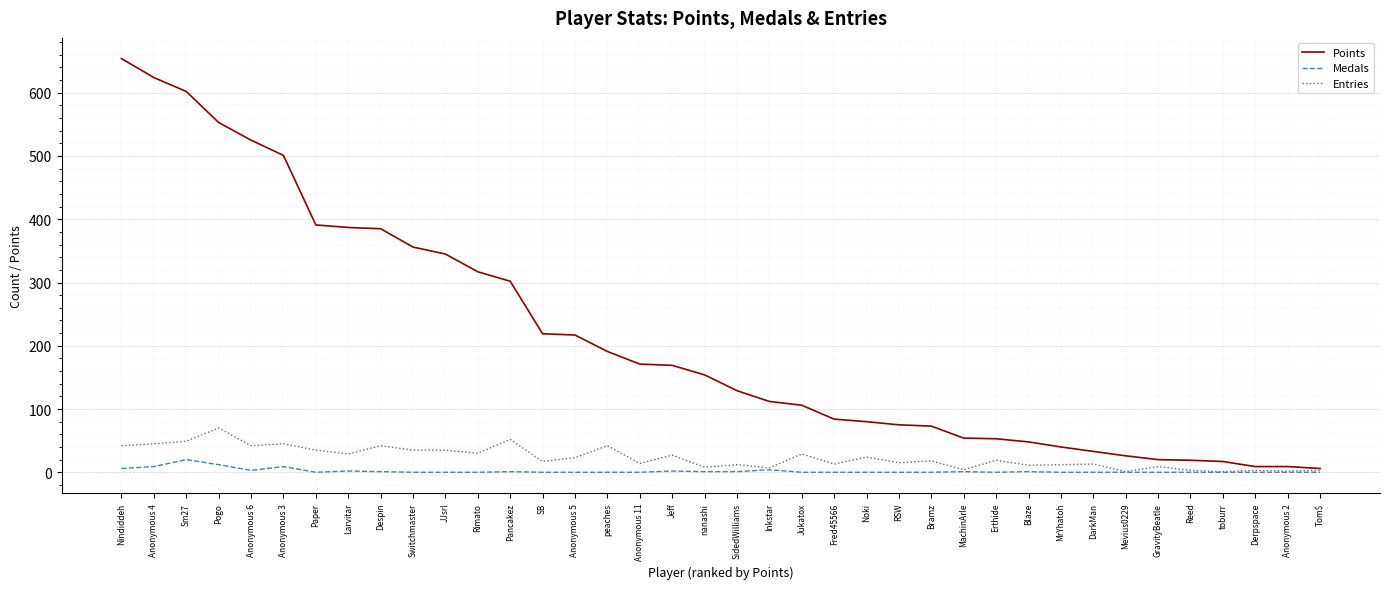

Is it true that Points equals 302 at Pancakez?

True